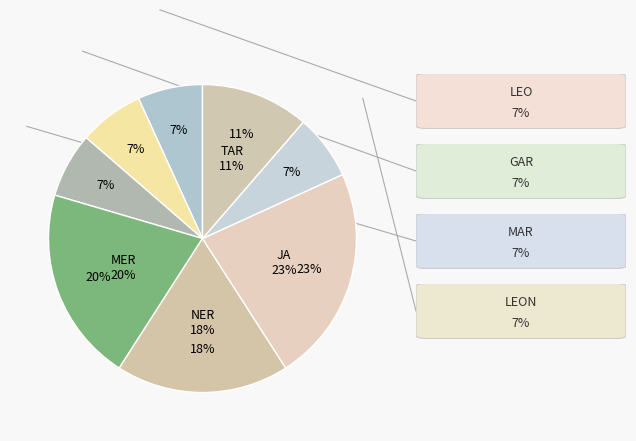

What percentage is the TAR slice, to the nearest percent?

11%